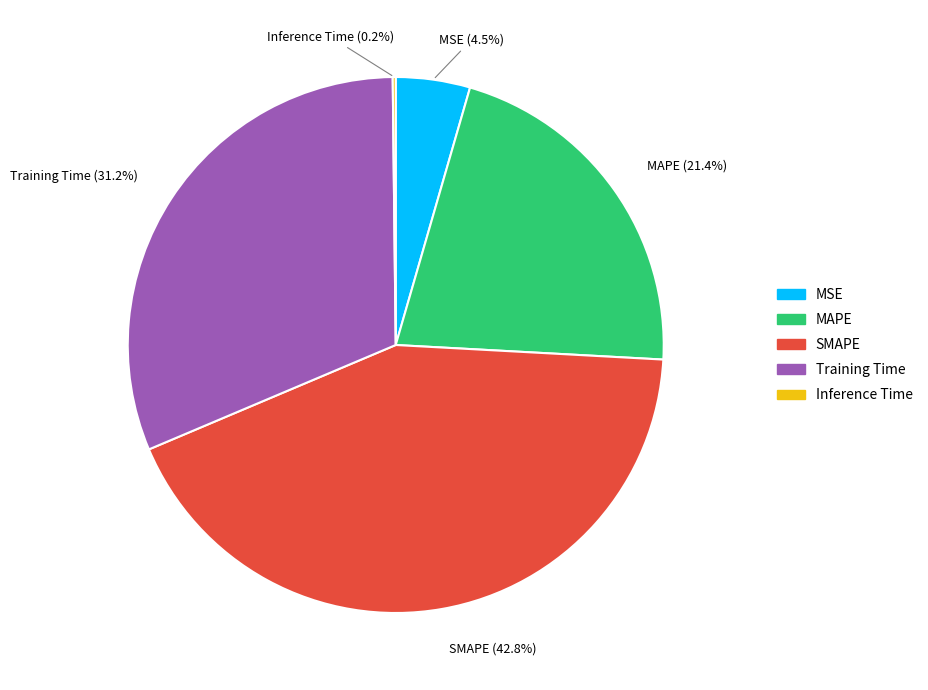

Approximately how many times larger is the value at MSE compared to Training Time?

0.1